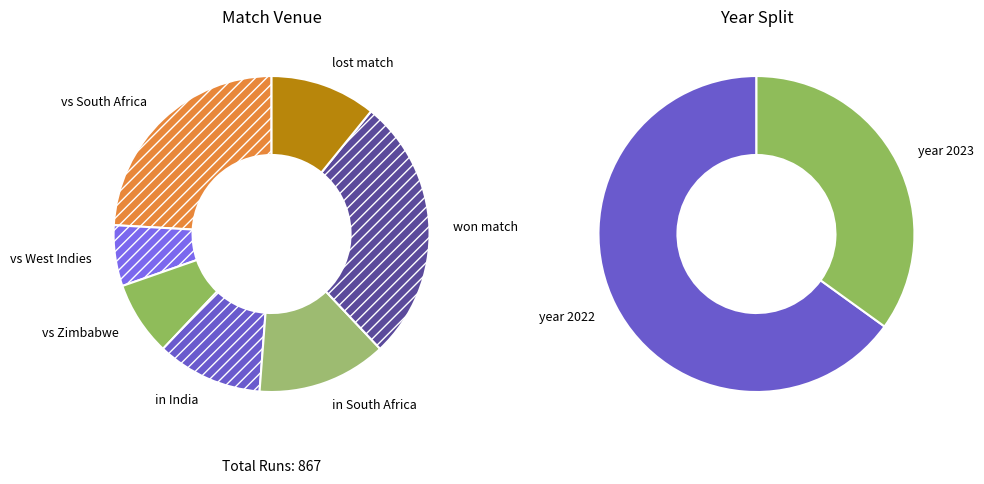

What percentage is the won match slice, to the nearest percent?

27%